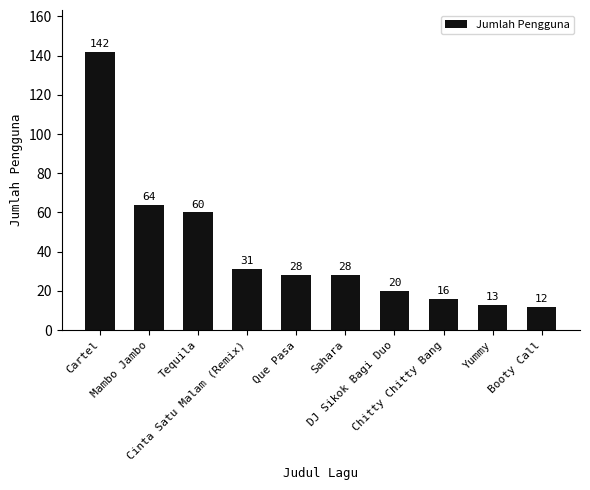

What is the difference between the values at DJ Sikok Bagi Duo and Mambo Jambo?

44